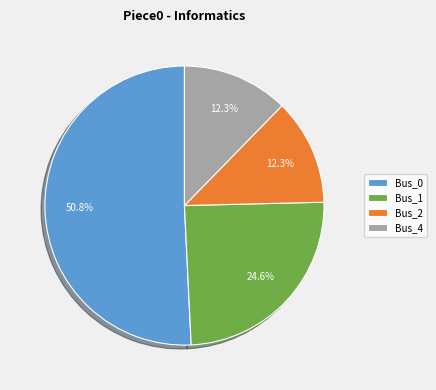

Does Bus_1 represent more than half of the total?

No